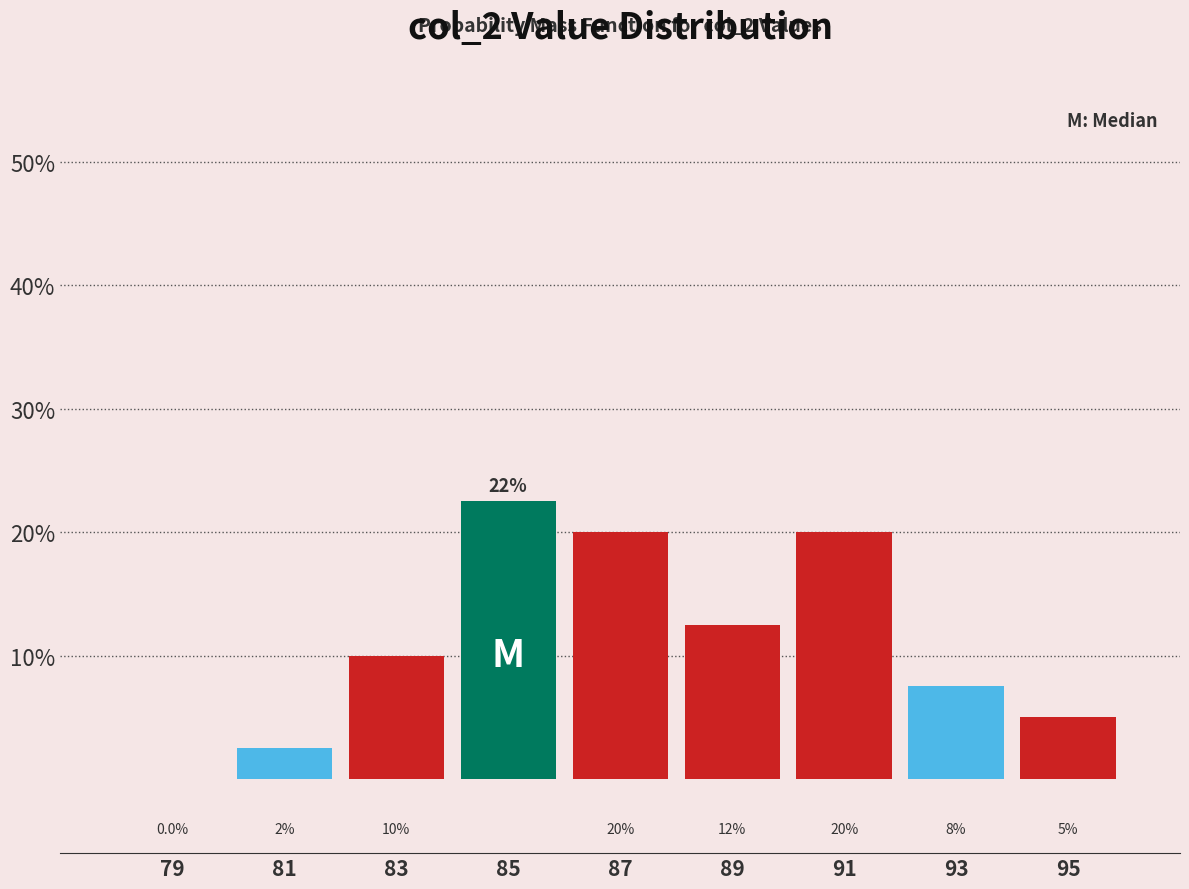

Over which range of the x-axis is the bar tallest?

84 to 86